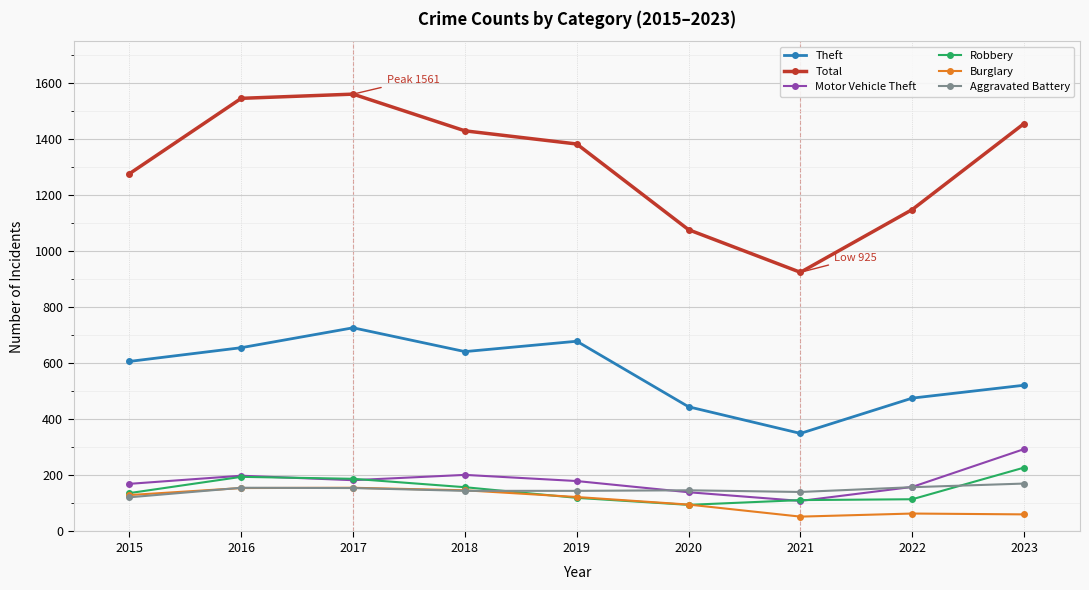

What are all the series names shown in the legend?

Theft, Total, Motor Vehicle Theft, Robbery, Burglary, Aggravated Battery